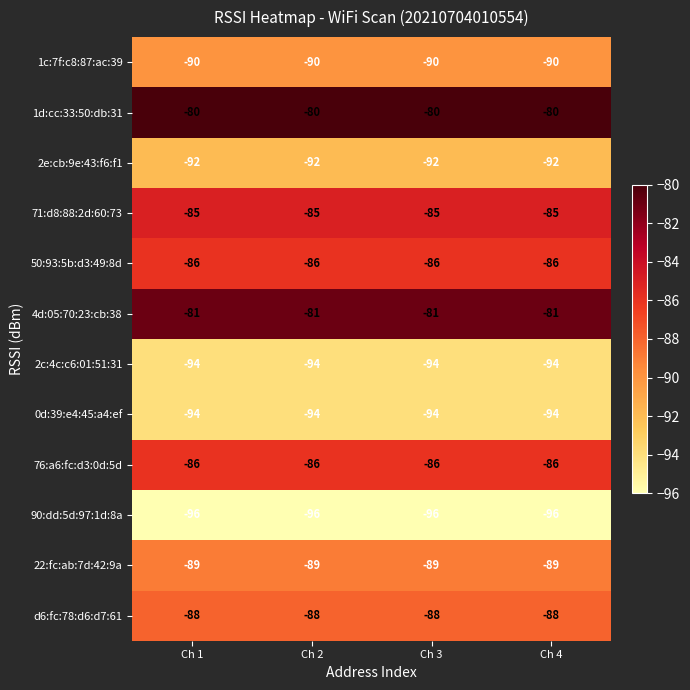

The value of d6:fc:78:d6:d7:61 at Ch 4 is -128. True or false?

False